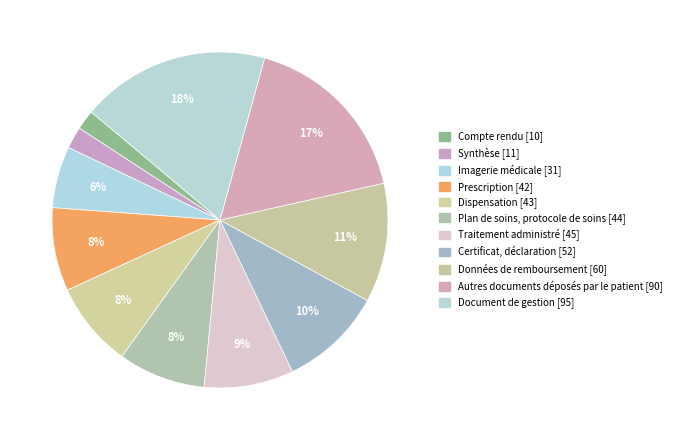

True or false: Compte rendu accounts for 12% of the total.

False